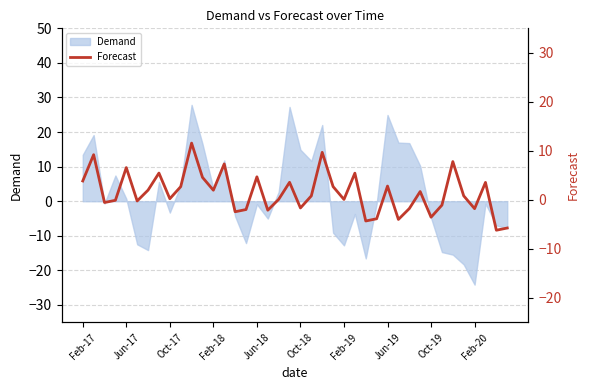

At which label does the data first exceed 0?

Feb-17